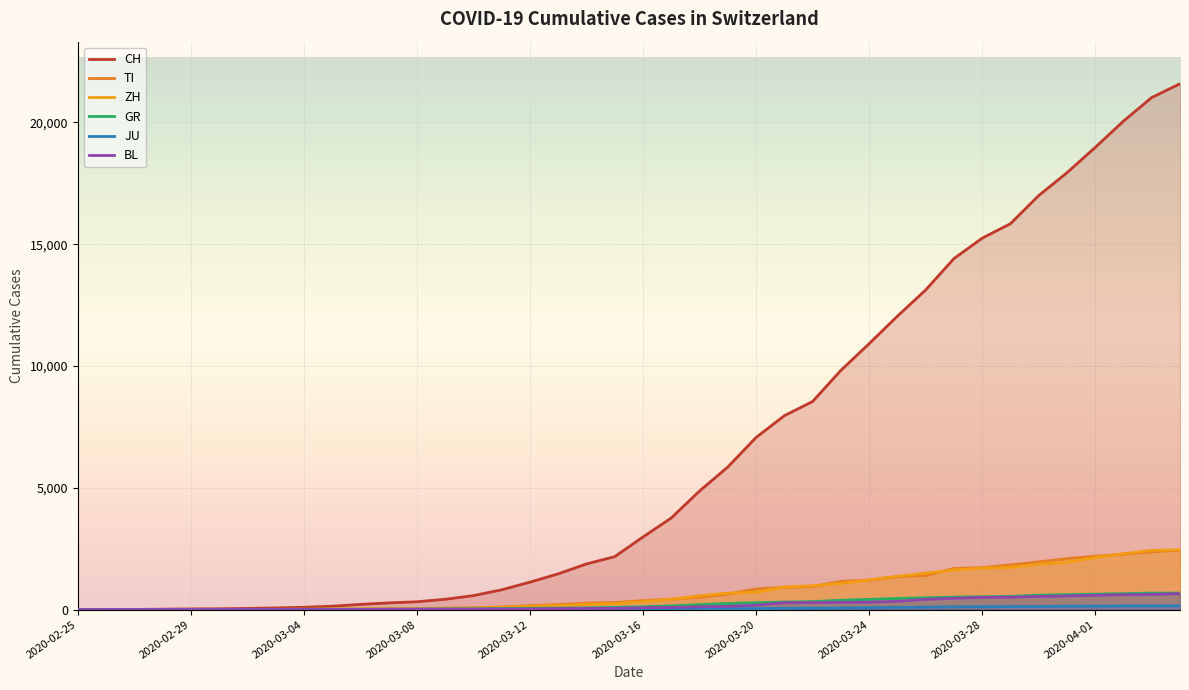

Is the value of JU at 2020-04-01 greater than the value of ZH at 2020-03-08?

Yes